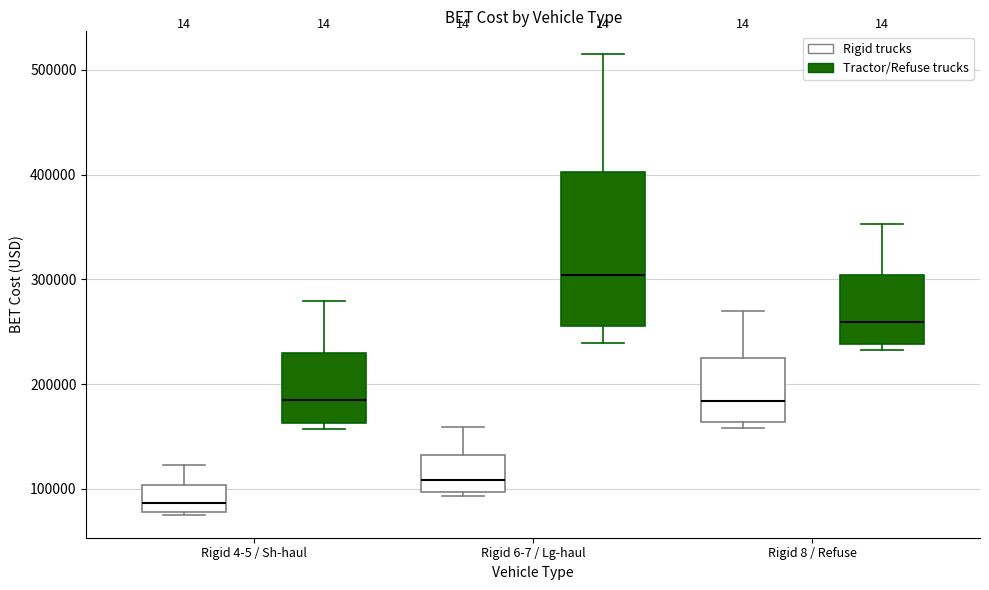

Reading left to right, transcribe this box plot: for each box, give where its median line is, the range the box spans, and where its two whiskers end, as read against the y-axis. The values are not printed on the chart, so give them approximately, as read against the axis.

Rigid 4-5 / Sh-haul (Rigid trucks): median 90000, box 80000 to 100000, whiskers 80000 to 120000
Rigid 4-5 / Sh-haul (Tractor/Refuse trucks): median 190000, box 160000 to 230000, whiskers 160000 (just below the box's lower edge) to 280000
Rigid 6-7 / Lg-haul (Rigid trucks): median 110000, box 100000 to 130000, whiskers 90000 to 160000
Rigid 6-7 / Lg-haul (Tractor/Refuse trucks): median 300000, box 260000 to 400000, whiskers 240000 to 510000
Rigid 8 / Refuse (Rigid trucks): median 180000, box 160000 to 220000, whiskers 160000 (just below the box's lower edge) to 270000
Rigid 8 / Refuse (Tractor/Refuse trucks): median 260000, box 240000 to 300000, whiskers 230000 to 350000